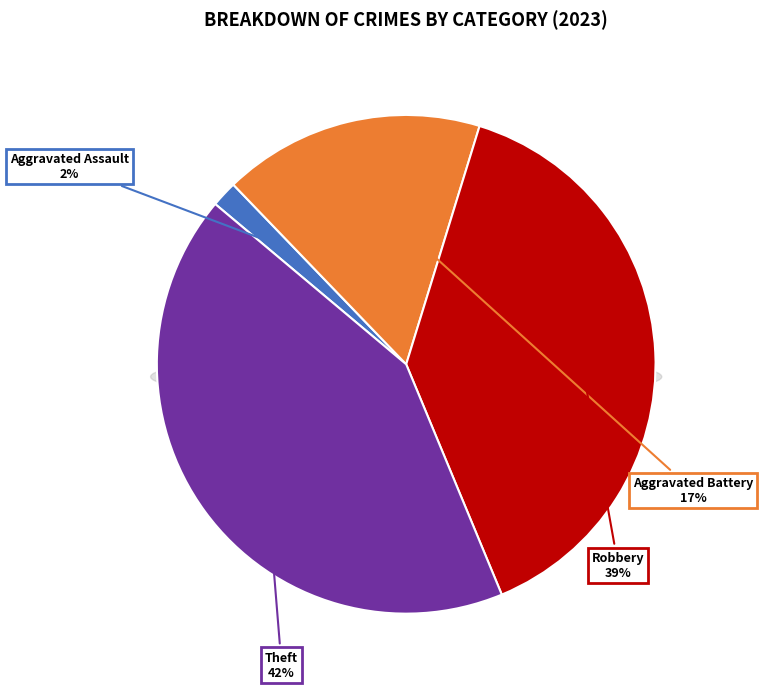

Is it true that Theft is 48% of the pie?

False